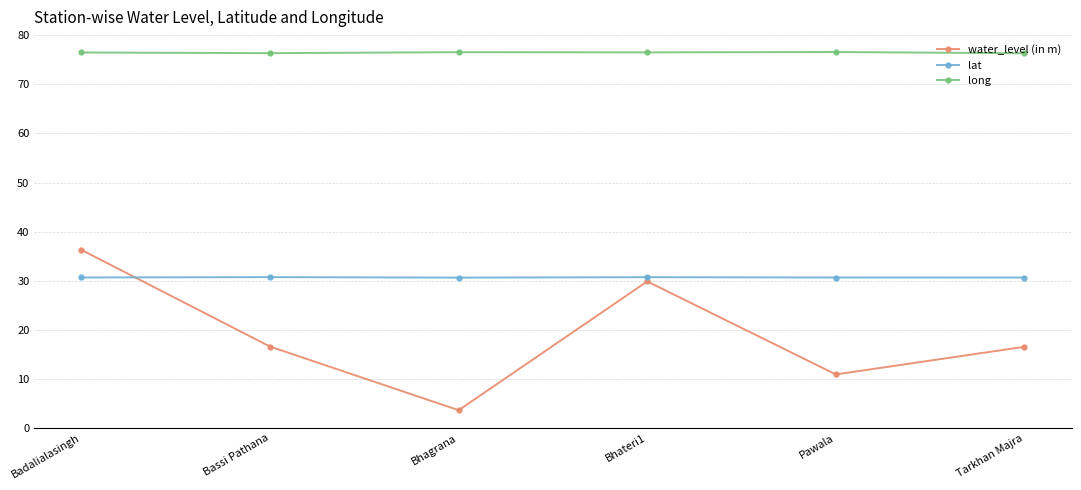

The water_level (in m) series shows 10.9 at Pawala. True or false?

True